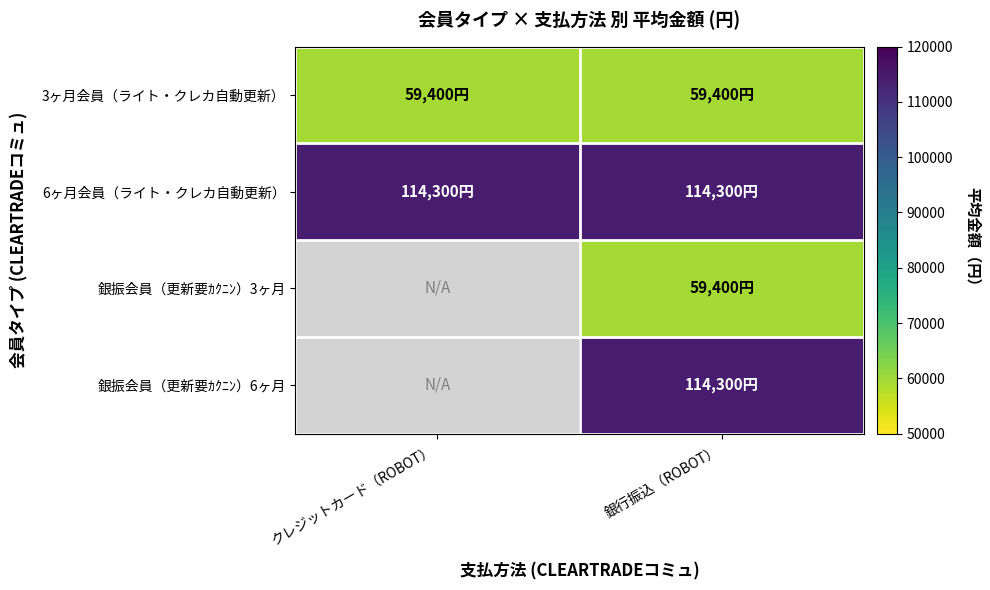

At how many categories does at least one series exceed 82761?

2